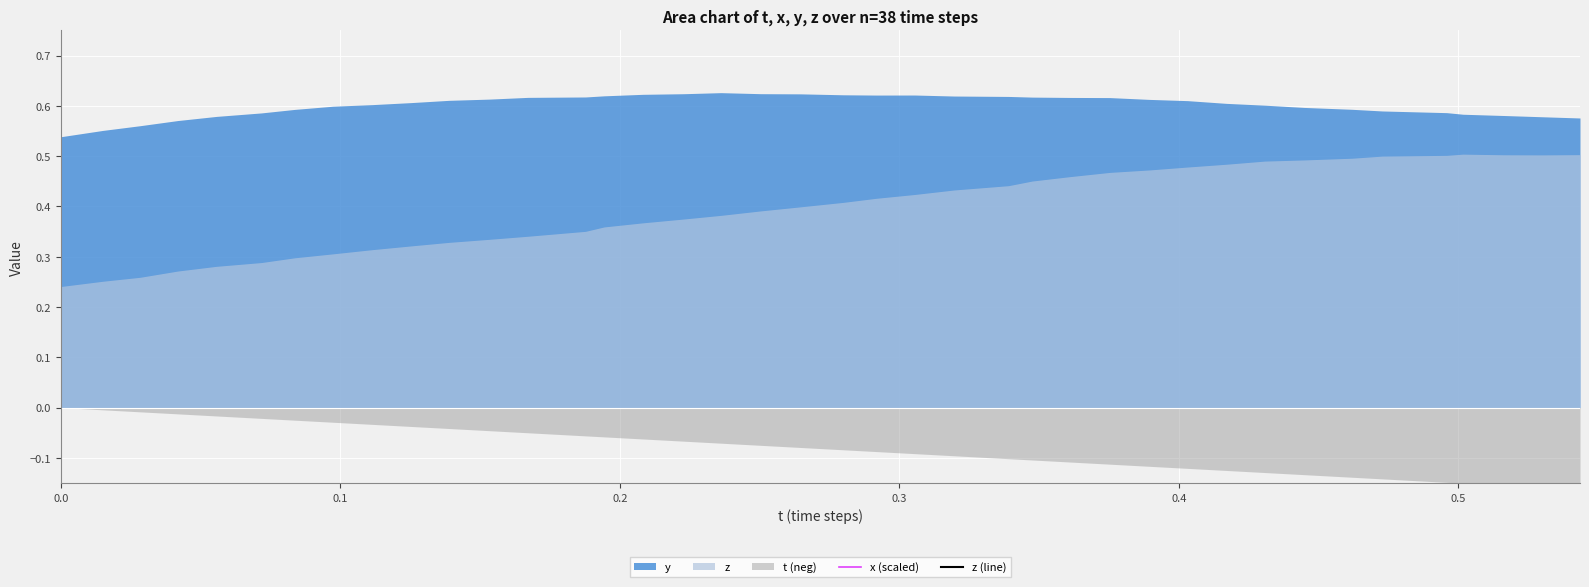

True or false: x (scaled) and z (line) intersect in this chart.

False